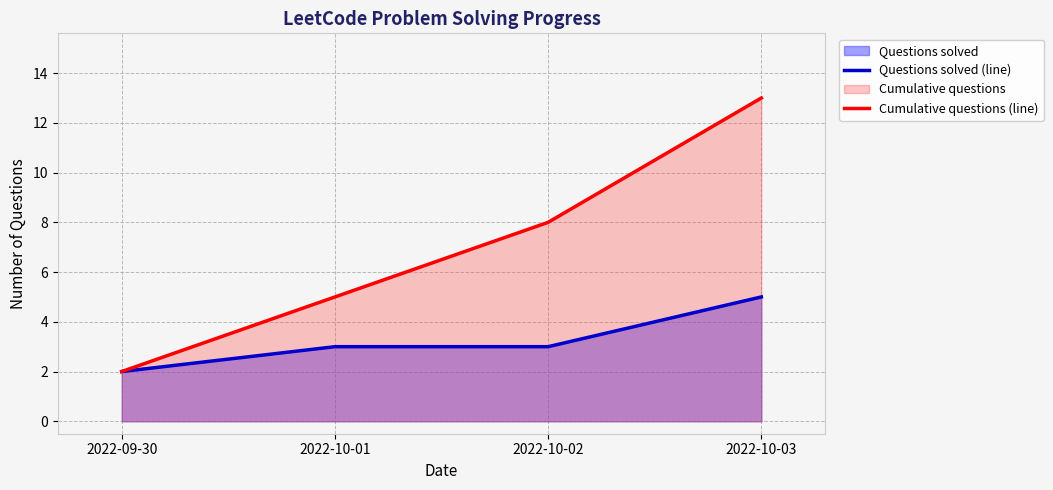

Does the chart have visible grid lines?

Yes